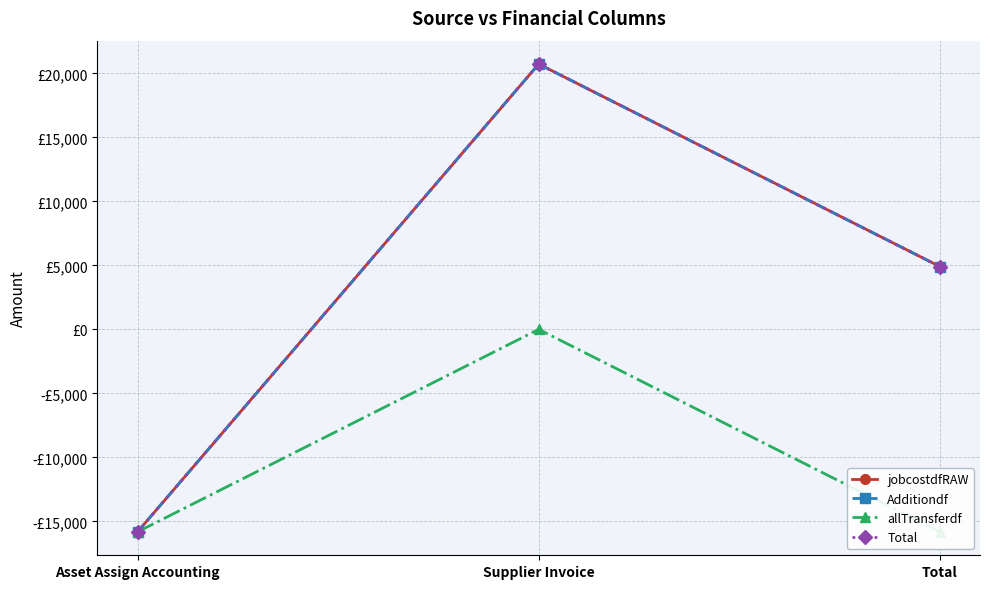

At which label does Total reach its minimum?

Asset Assign Accounting